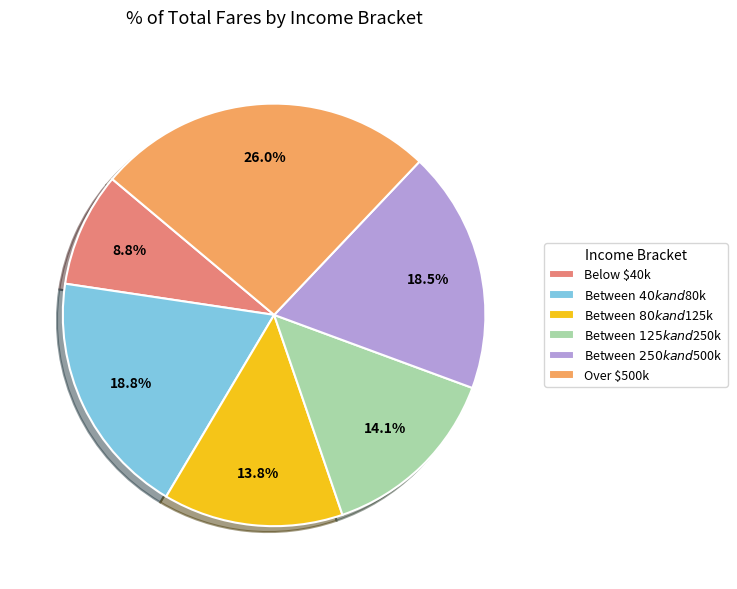

Is there any slice that represents more than half of the pie?

No